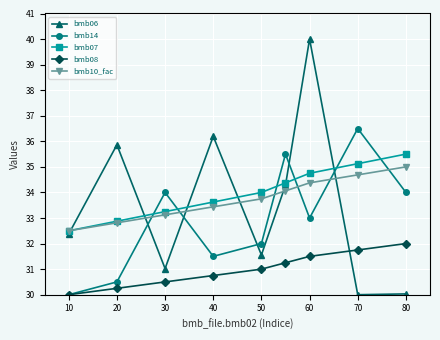

Which series has the widest spread of values?

bmb06